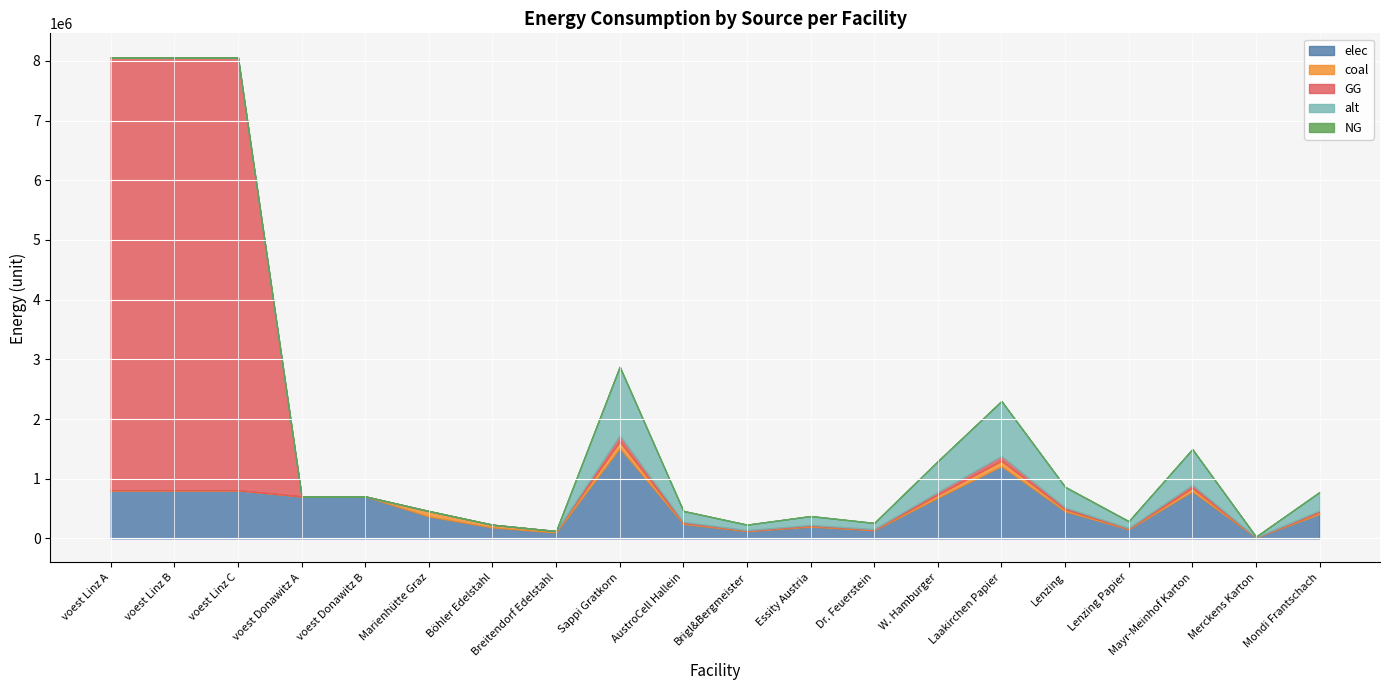

True or false: NG has more than 2 points higher than both neighbors.

False